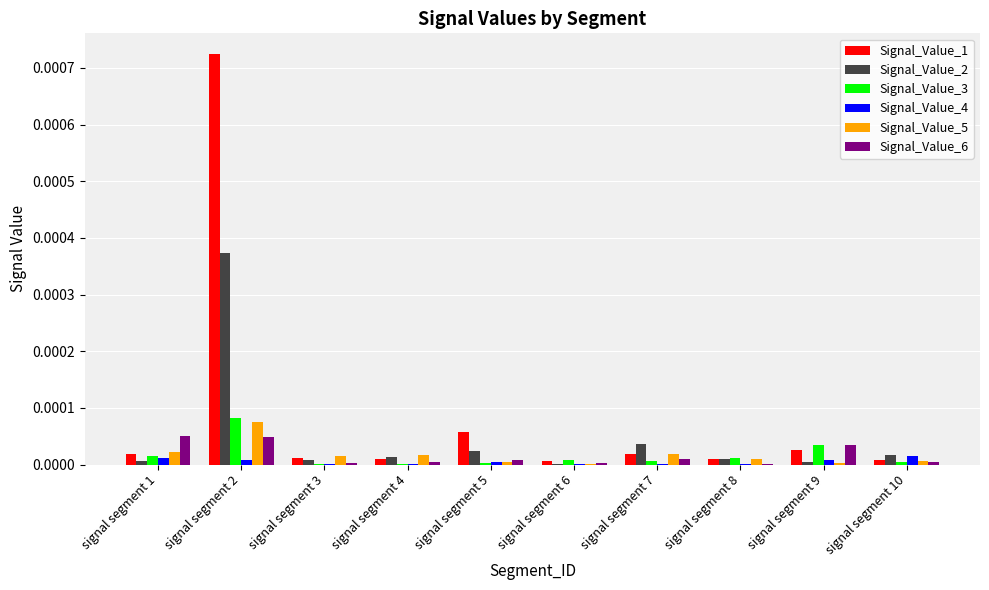

The Signal_Value_5 series shows 0.0 at signal segment 1. True or false?

True